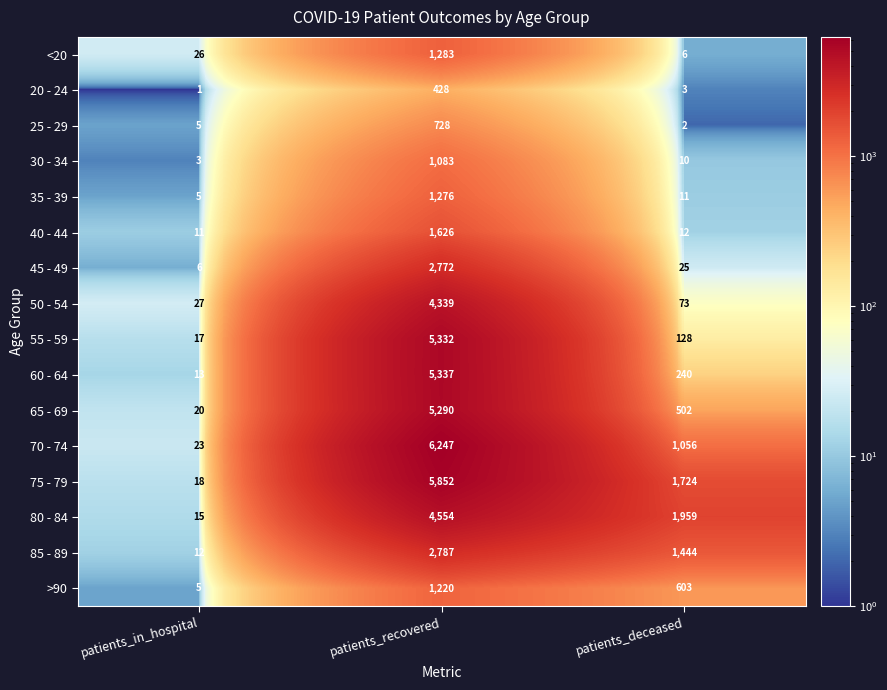

What is the sum of the >90 values at patients_deceased and patients_in_hospital?

608